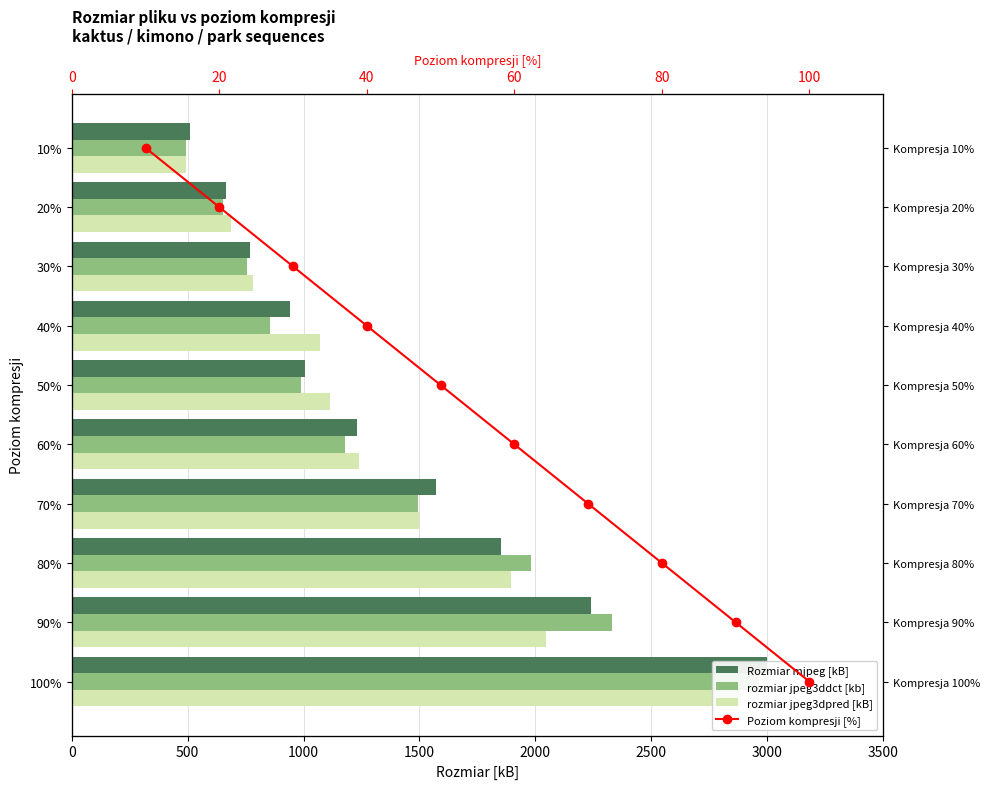

Is it true that rozmiar jpeg3ddct [kb] equals 673 at 50%?

False